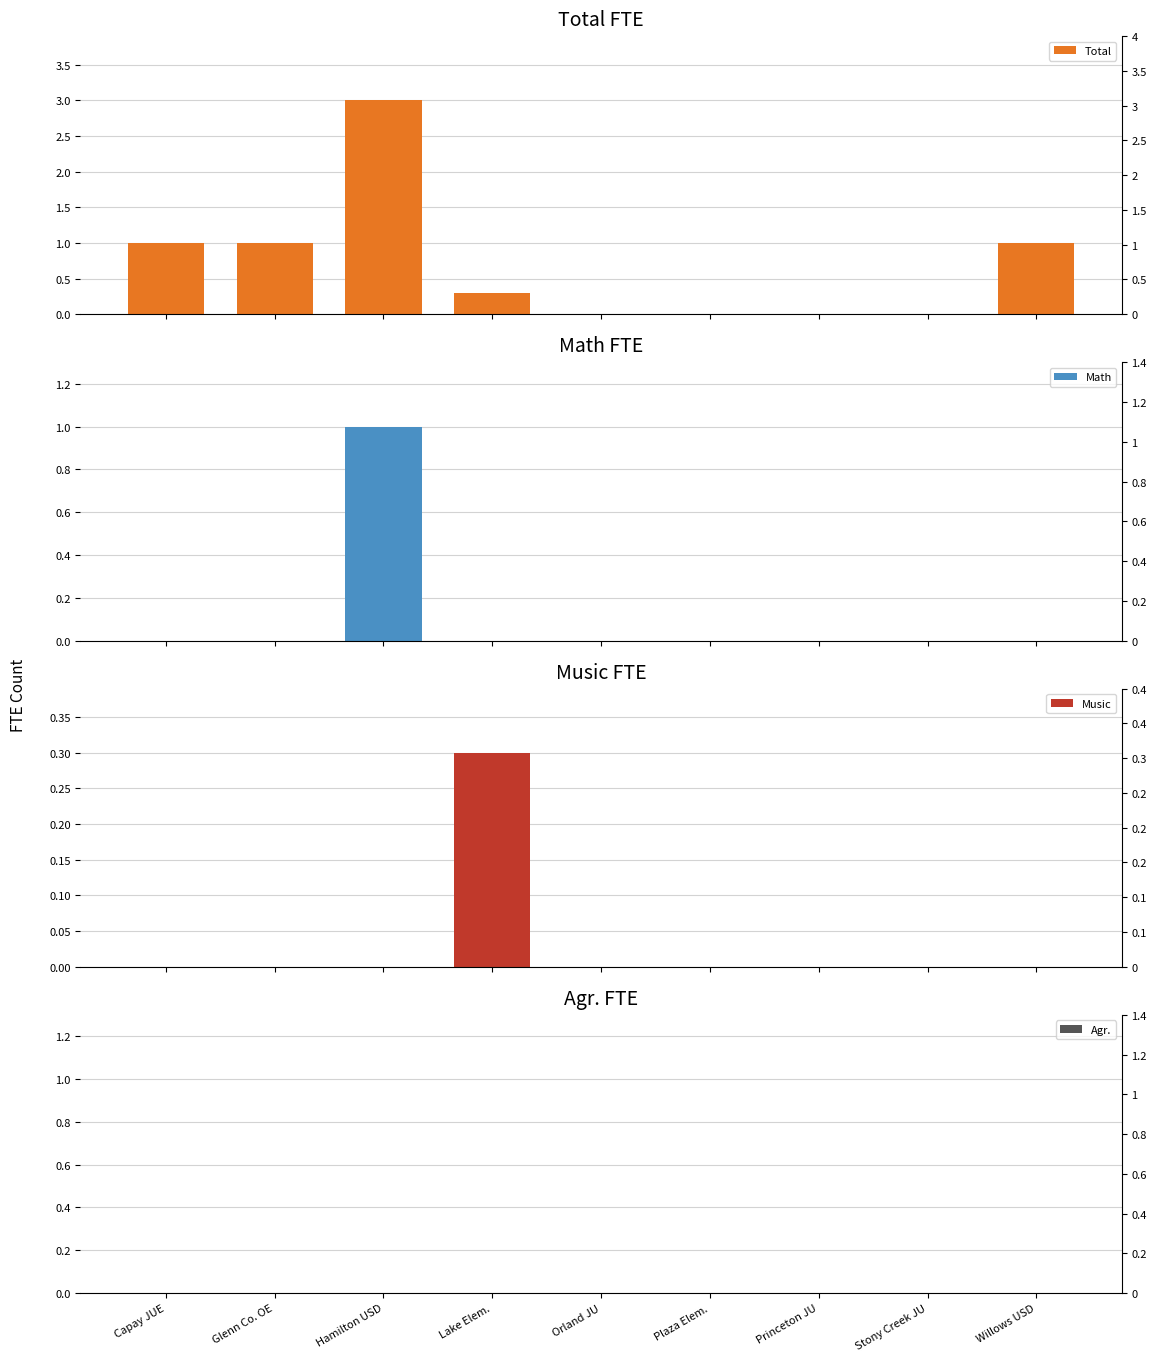

Reading right to left, list all the values displayed in this chart.

Total: 1.0	0.0	0.0	0.0	0.0	0.3	3.0	1.0	1.0
Math: 0.0	0.0	0.0	0.0	0.0	0.0	1.0	0.0	0.0
Music: 0.0	0.0	0.0	0.0	0.0	0.3	0.0	0.0	0.0
Agr.: 0.0	0.0	0.0	0.0	0.0	0.0	0.0	0.0	0.0